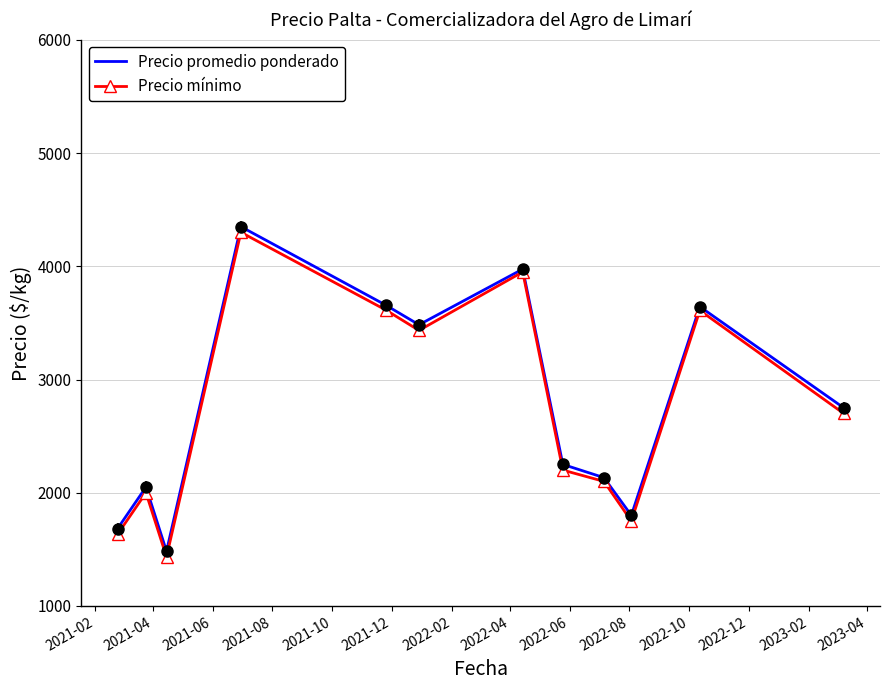

What is the minimum value shown in the chart?

1433.3